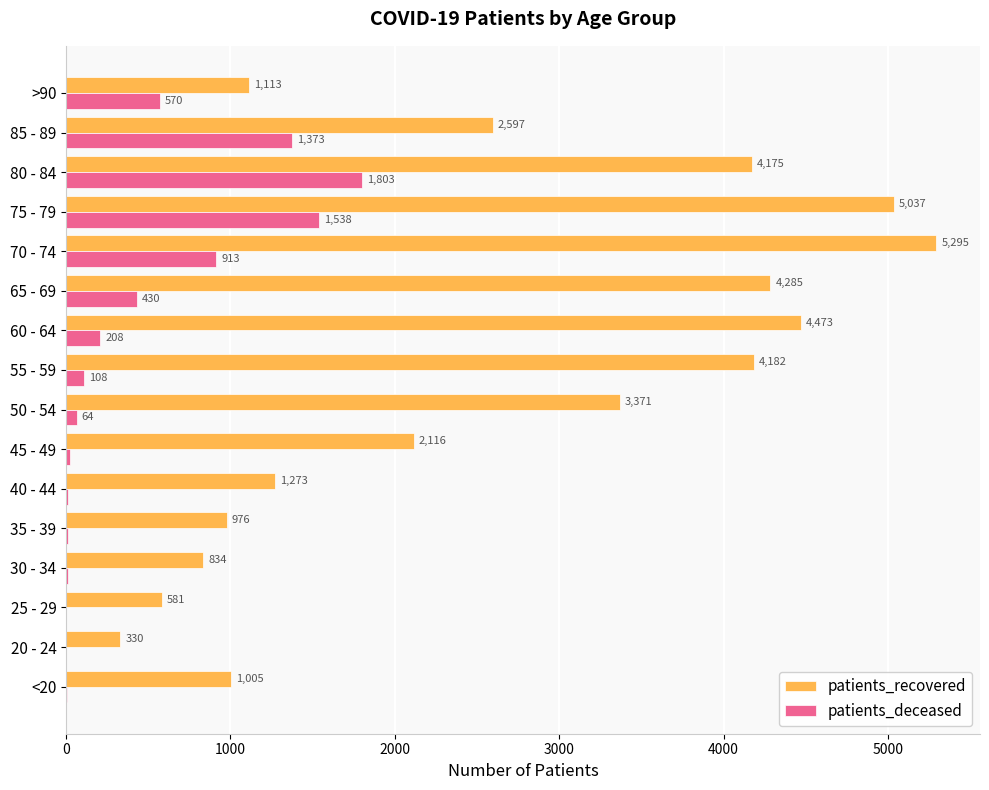

What is the greatest value displayed?

5295